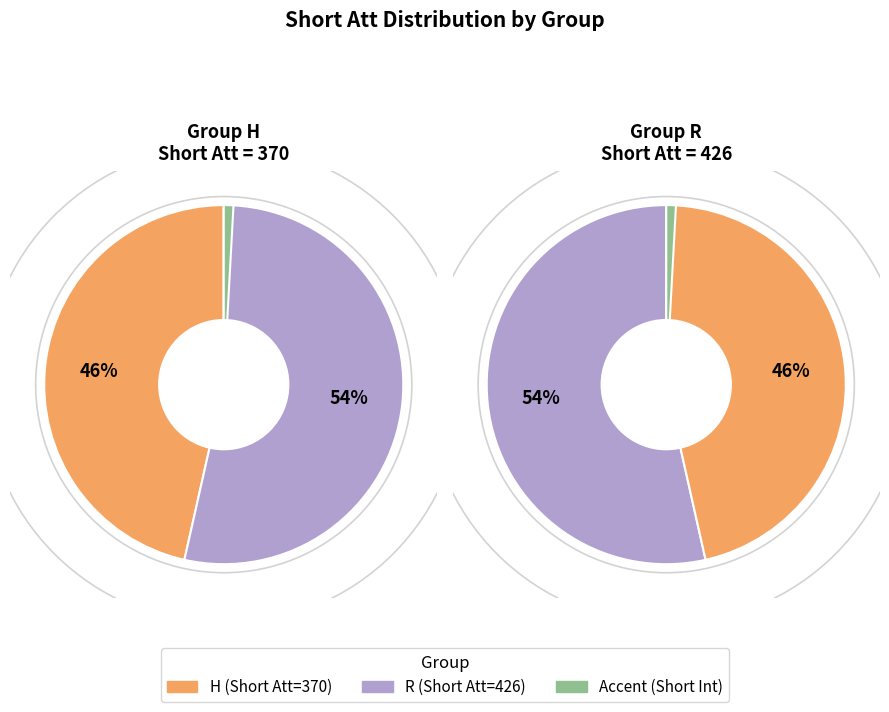

Rank the series at Short Int from highest to lowest value.

H, R